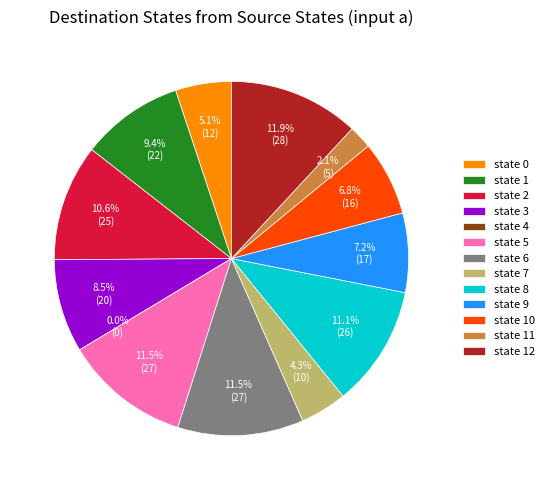

Rank the categories by value from highest to lowest.

state 12, state 5, state 6, state 8, state 2, state 1, state 3, state 9, state 10, state 0, state 7, state 11, state 4